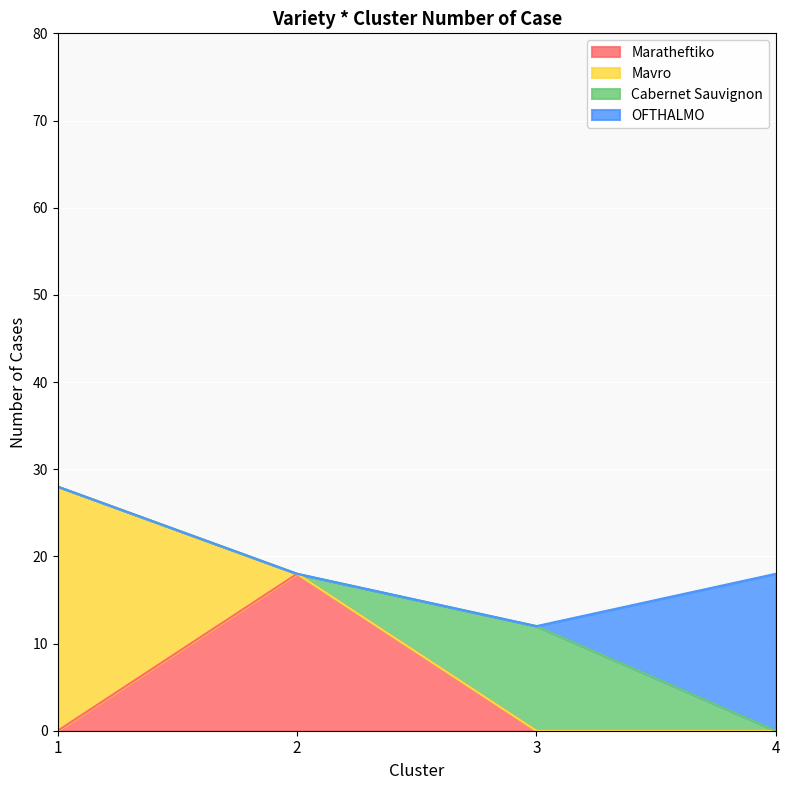

Which category has the lowest value in the Mavro series?

2